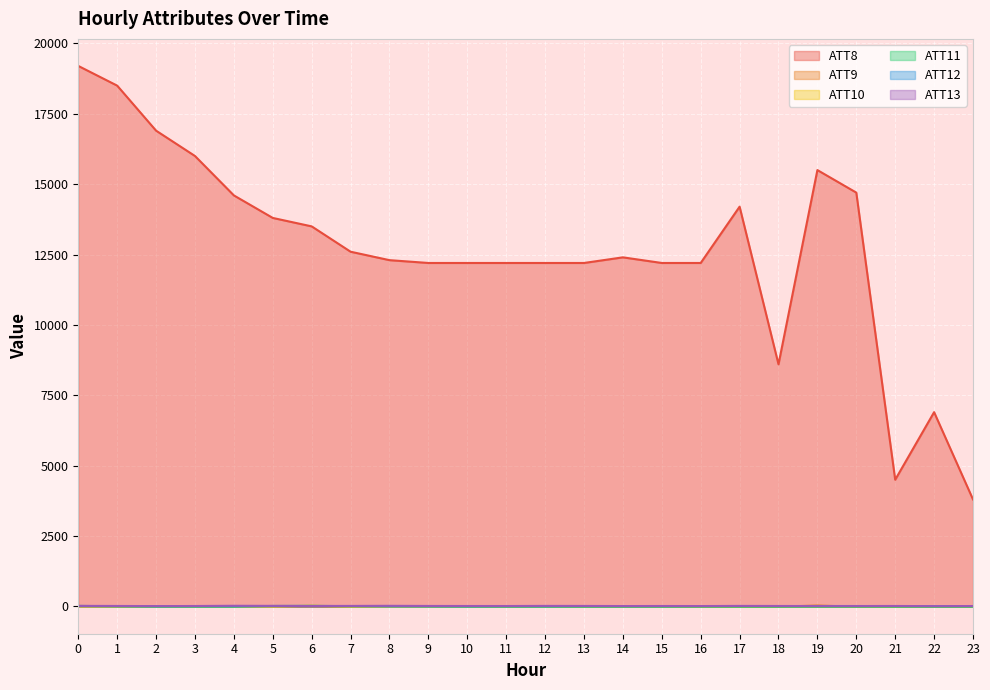

What are all the series names shown in the legend?

ATT8, ATT9, ATT10, ATT11, ATT12, ATT13